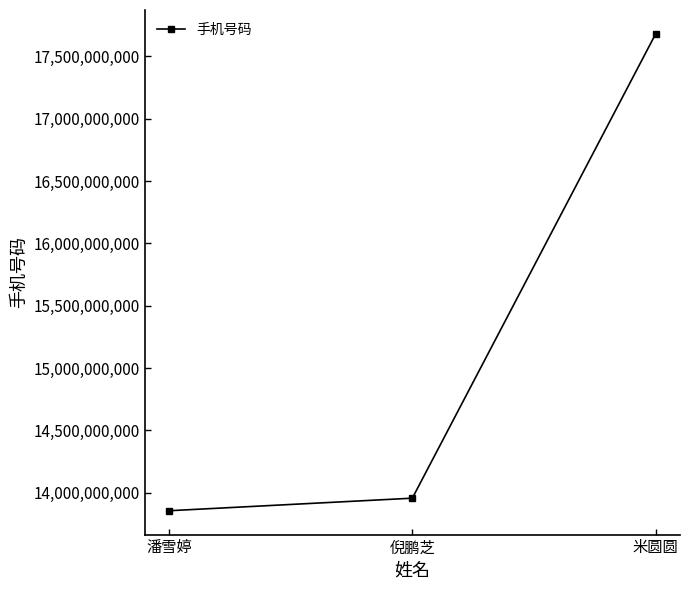

Is it true that the value at 潘雪婷 is 7900662911?

False